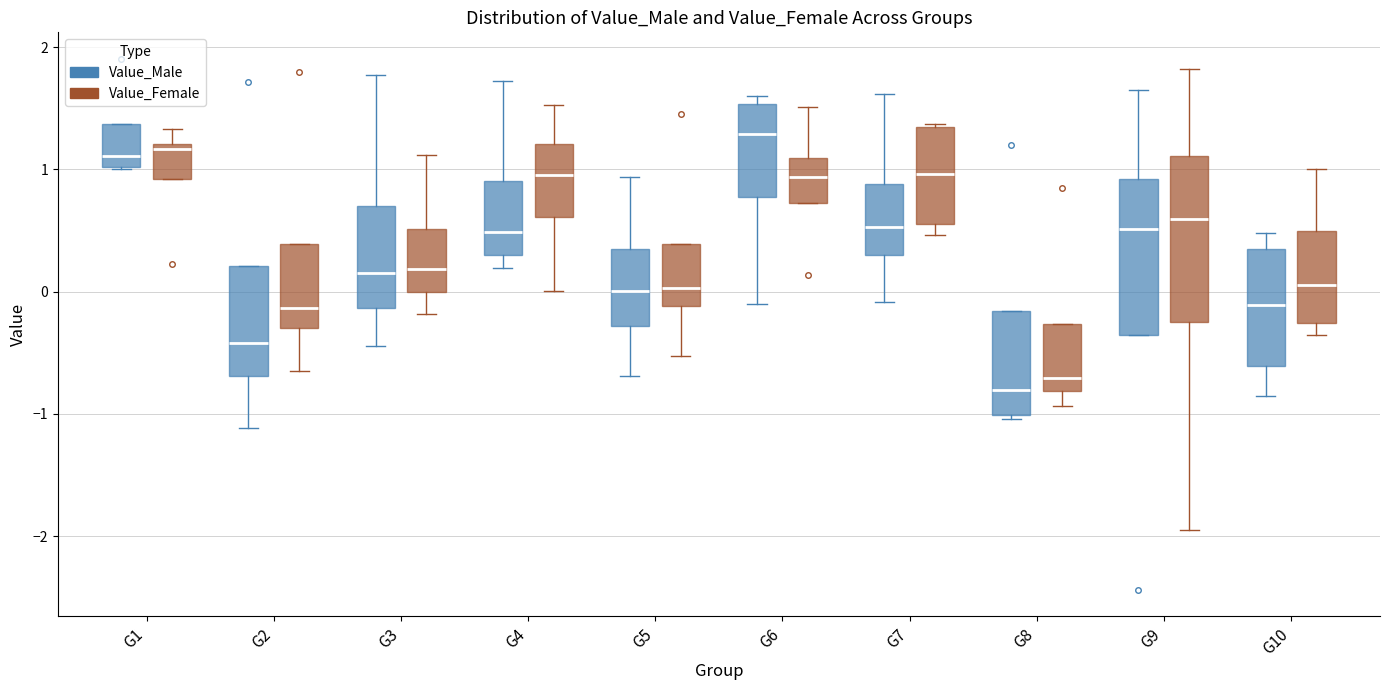

Reading left to right, read every box against the y-axis: the position of its median line, the range the box covers, and the ends of its whiskers. The values are not printed on the chart, so give them approximately, as read against the axis.

G1 (Value_Male): median 1.1, box 1.0 to 1.4, whiskers 1.0 to 1.4
G1 (Value_Female): median 1.2 (just below the box's upper edge), box 0.9 to 1.2, whiskers 0.9 to 1.3
G2 (Value_Male): median -0.4, box -0.7 to 0.2, whiskers -1.1 to 0.2
G2 (Value_Female): median -0.1, box -0.3 to 0.4, whiskers -0.7 to 0.4
G3 (Value_Male): median 0.2, box -0.1 to 0.7, whiskers -0.4 to 1.8
G3 (Value_Female): median 0.2, box 0.0 to 0.5, whiskers -0.2 to 1.1
G4 (Value_Male): median 0.5, box 0.3 to 0.9, whiskers 0.2 to 1.7
G4 (Value_Female): median 1.0, box 0.6 to 1.2, whiskers 0.0 to 1.5
G5 (Value_Male): median 0.0, box -0.3 to 0.3, whiskers -0.7 to 0.9
G5 (Value_Female): median 0.0, box -0.1 to 0.4, whiskers -0.5 to 0.4
G6 (Value_Male): median 1.3, box 0.8 to 1.5, whiskers -0.1 to 1.6
G6 (Value_Female): median 0.9, box 0.7 to 1.1, whiskers 0.7 to 1.5
G7 (Value_Male): median 0.5, box 0.3 to 0.9, whiskers -0.1 to 1.6
G7 (Value_Female): median 1.0, box 0.6 to 1.3, whiskers 0.5 to 1.4
G8 (Value_Male): median -0.8, box -1.0 to -0.2, whiskers -1.0 (just below the box's lower edge) to -0.2
G8 (Value_Female): median -0.7, box -0.8 to -0.3, whiskers -0.9 to -0.3
G9 (Value_Male): median 0.5, box -0.4 to 0.9, whiskers -0.4 to 1.7
G9 (Value_Female): median 0.6, box -0.2 to 1.1, whiskers -1.9 to 1.8
G10 (Value_Male): median -0.1, box -0.6 to 0.3, whiskers -0.9 to 0.5
G10 (Value_Female): median 0.1, box -0.3 to 0.5, whiskers -0.4 to 1.0